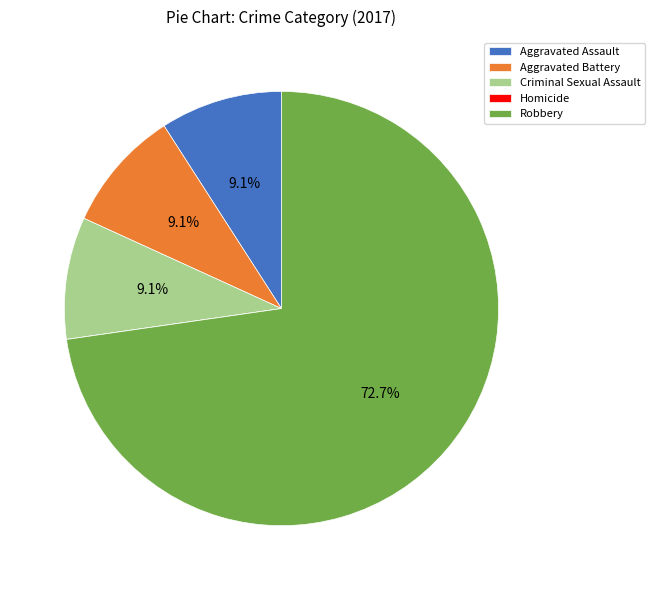

What is the majority slice?

Robbery